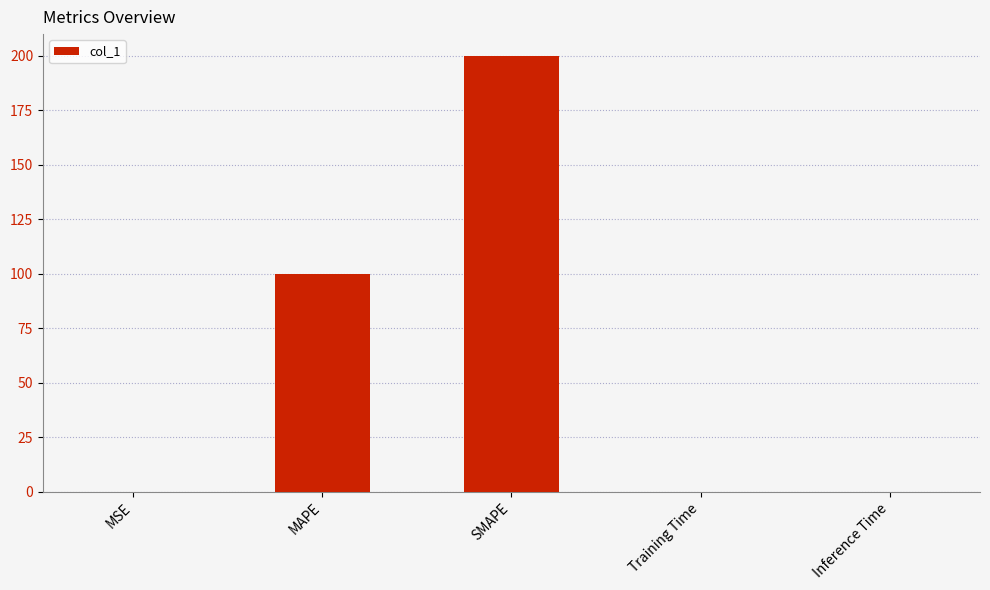

True or false: the data shows 147.4 at MAPE.

False